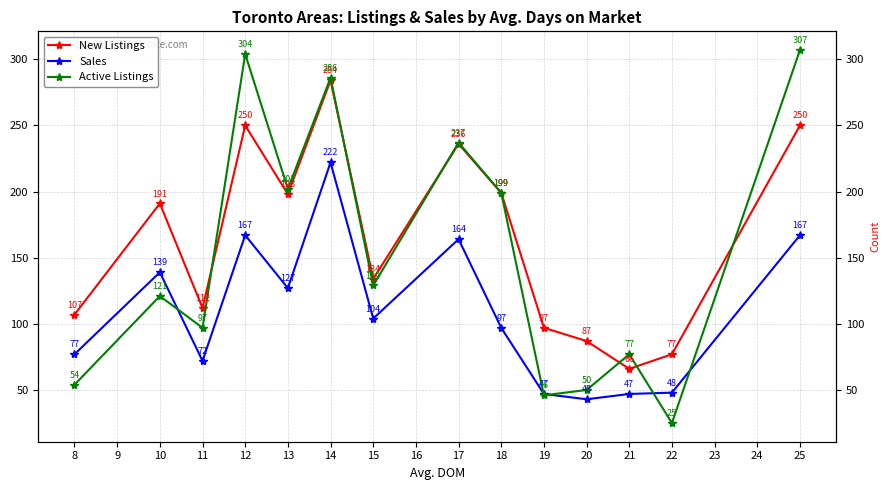

True or false: Sales and New Listings cross at least once.

False